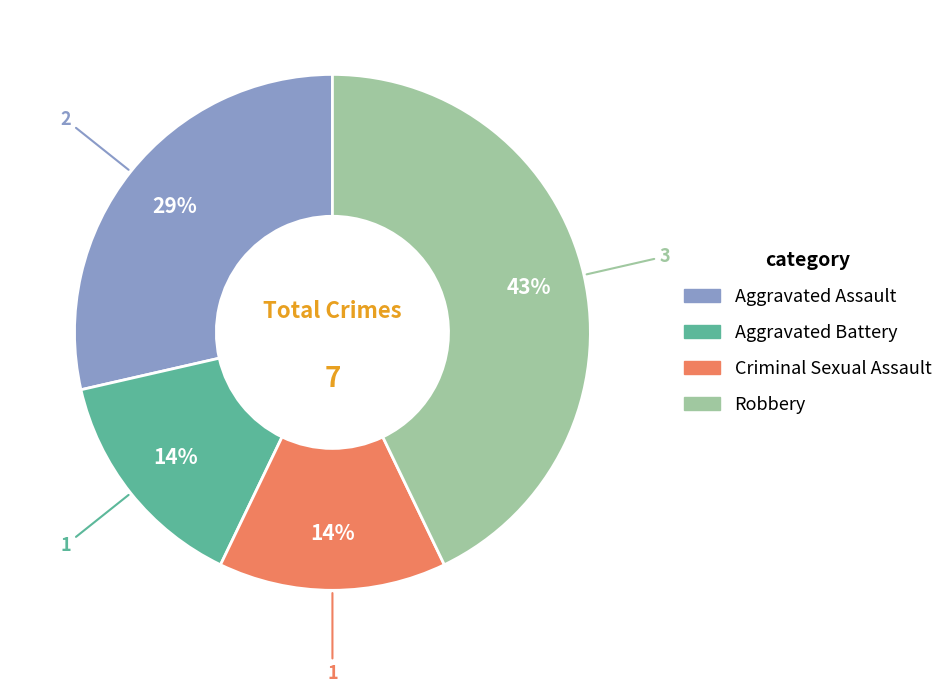

To the nearest percent, what is the difference between the Robbery and Aggravated Assault slice percentages?

14%